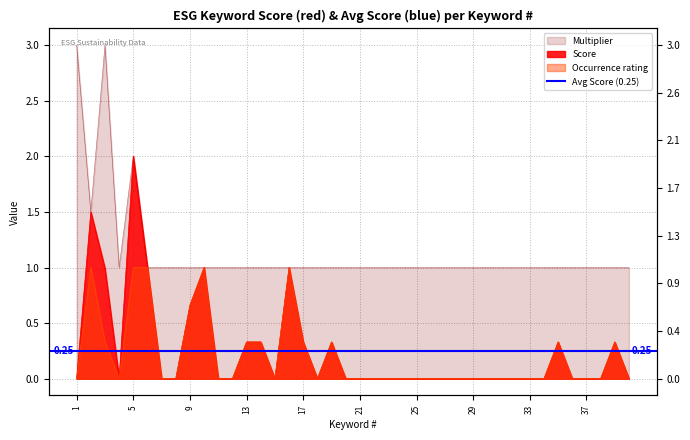

Reading right to left, what are all the values shown in this chart?

Score: 0.0	0.3	0.0	0.0	0.0	0.3	0.0	0.0	0.0	0.0	0.0	0.0	0.0	0.0	0.0	0.0	0.0	0.0	0.0	0.0	0.0	0.3	0.0	0.3	1.0	0.0	0.3	0.3	0.0	0.0	1.0	0.7	0.0	0.0	1.0	2.0	0.0	1.0	1.5	0.0
Multiplier: 1.0	1.0	1.0	1.0	1.0	1.0	1.0	1.0	1.0	1.0	1.0	1.0	1.0	1.0	1.0	1.0	1.0	1.0	1.0	1.0	1.0	1.0	1.0	1.0	1.0	1.0	1.0	1.0	1.0	1.0	1.0	1.0	1.0	1.0	1.0	2.0	1.0	3.0	1.5	3.0
Occurrence rating: 0.0	0.3	0.0	0.0	0.0	0.3	0.0	0.0	0.0	0.0	0.0	0.0	0.0	0.0	0.0	0.0	0.0	0.0	0.0	0.0	0.0	0.3	0.0	0.3	1.0	0.0	0.3	0.3	0.0	0.0	1.0	0.7	0.0	0.0	1.0	1.0	0.0	0.3	1.0	0.0